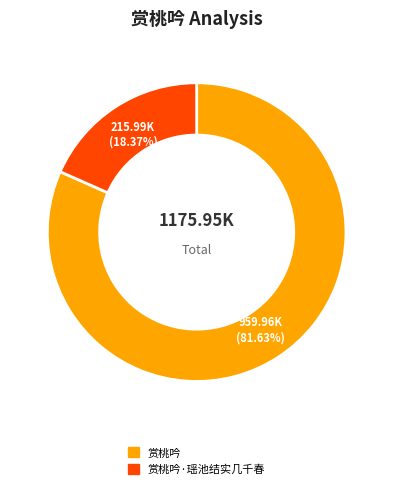

To the nearest percent, what percentage of the pie is 赏桃吟?

82%